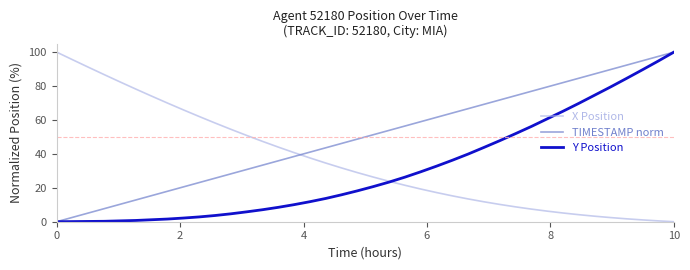

How many lines are shown in the chart?

3